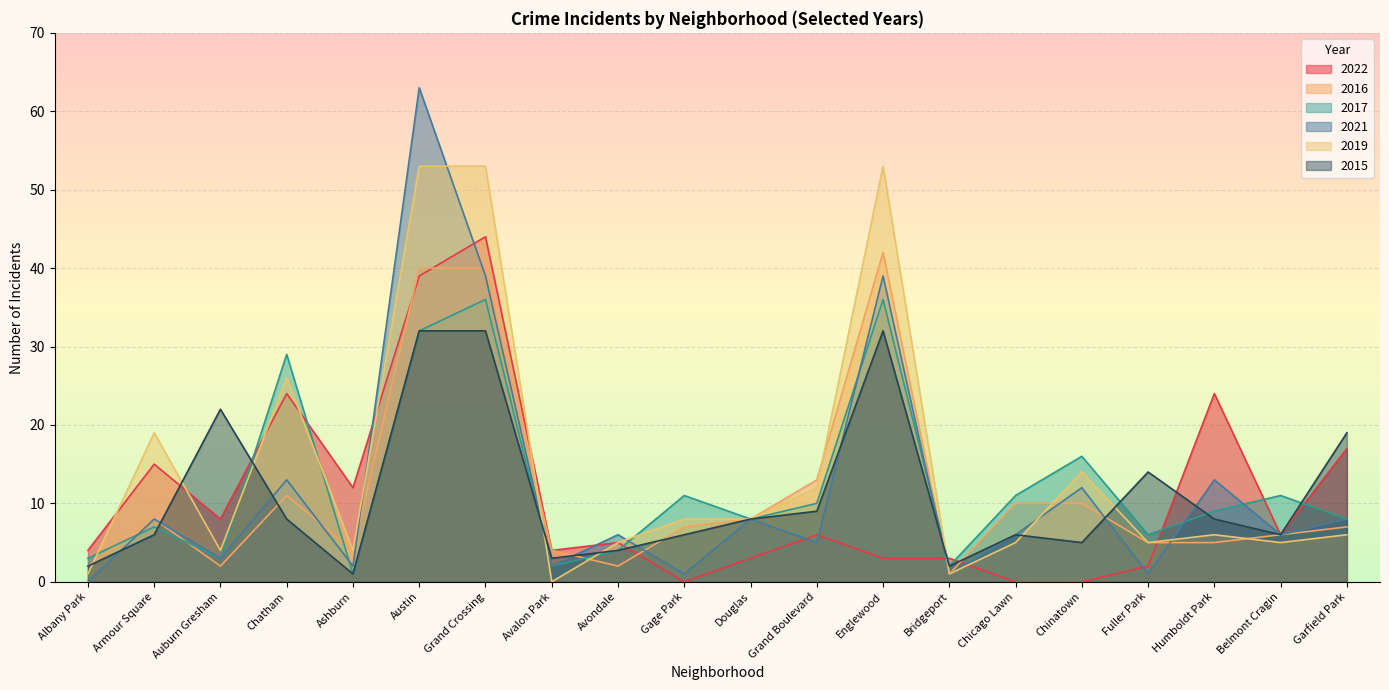

What is the sum of all 2015 values?

225